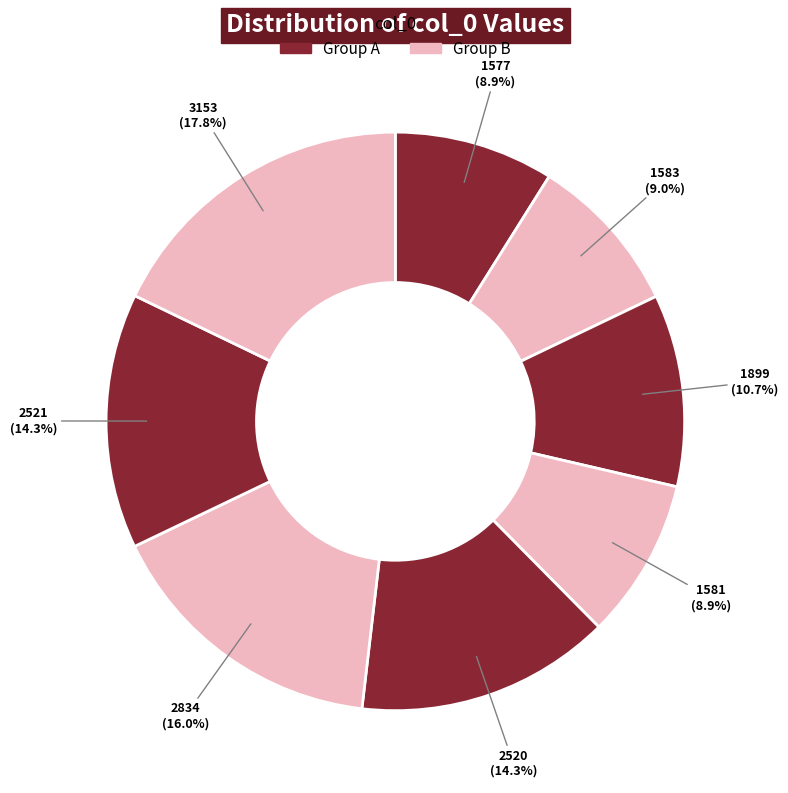

How many slices are in this pie chart?

8